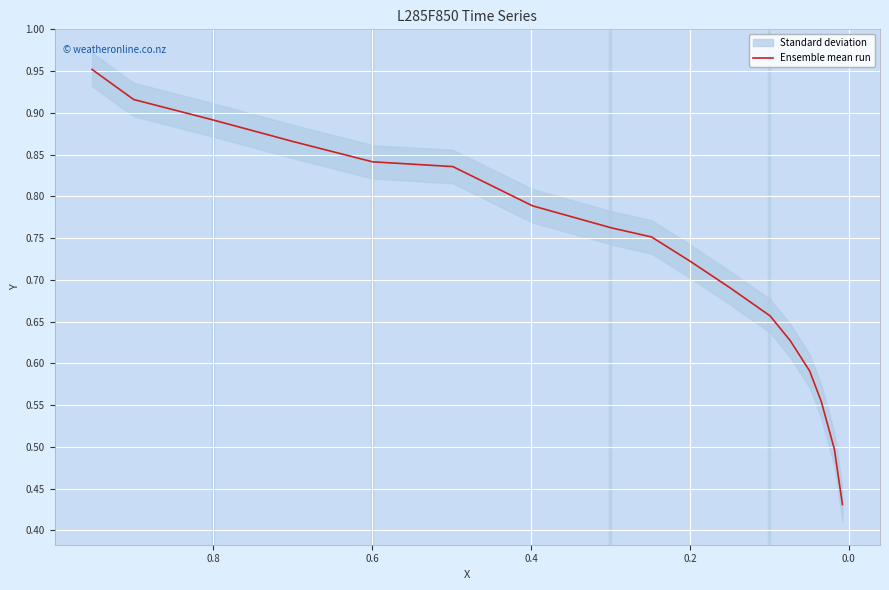

What position from the right is 0.6?

13